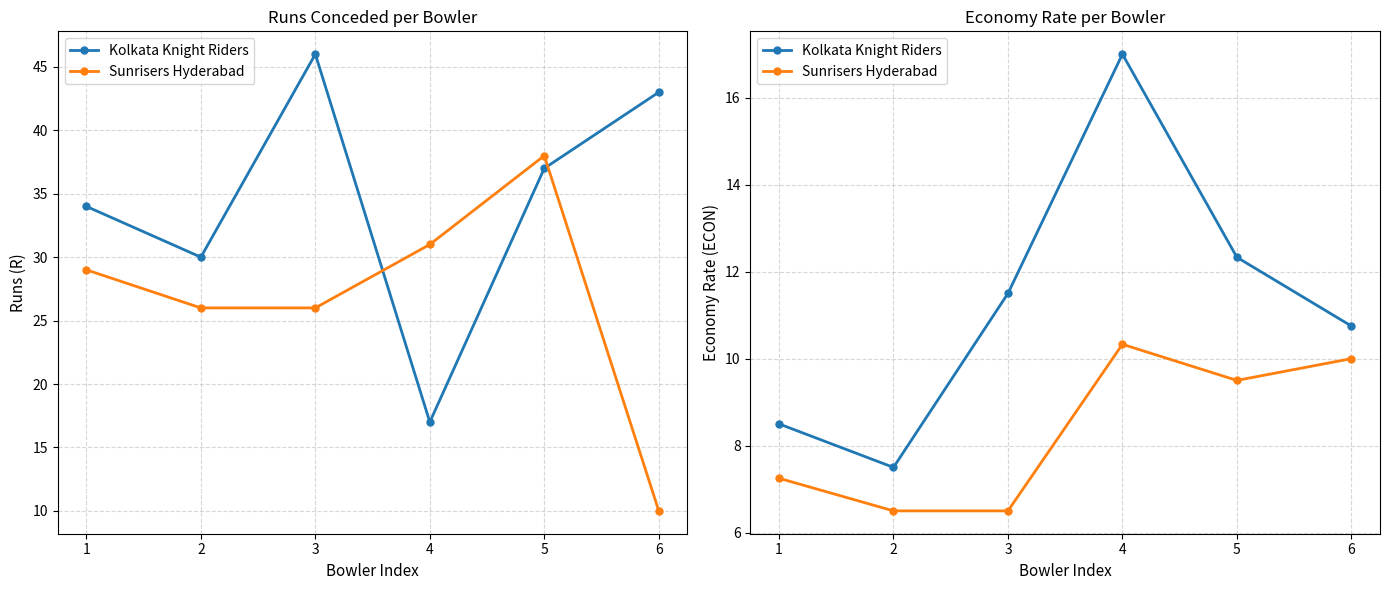

Is it true that Kolkata Knight Riders equals 3.7 at 2?

False